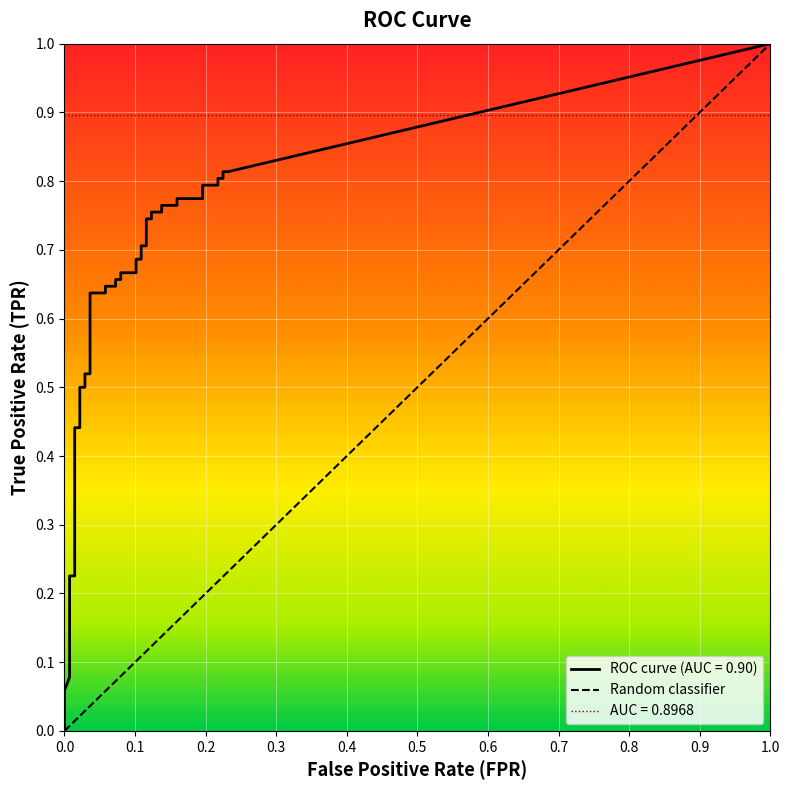

True or false: fpr and tpr intersect in this chart.

False